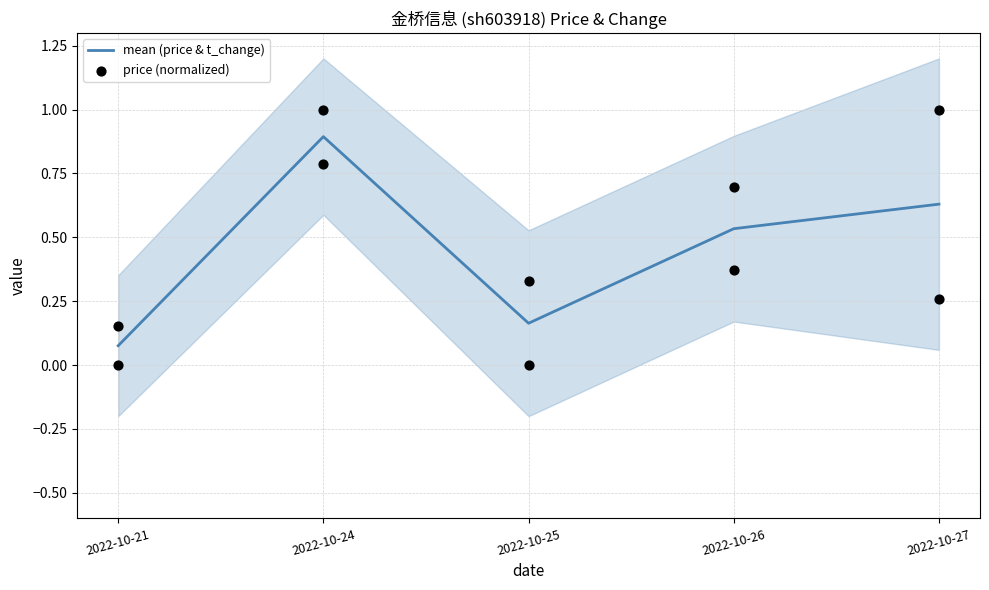

Which series contains the highest Y value?

price (normalized)